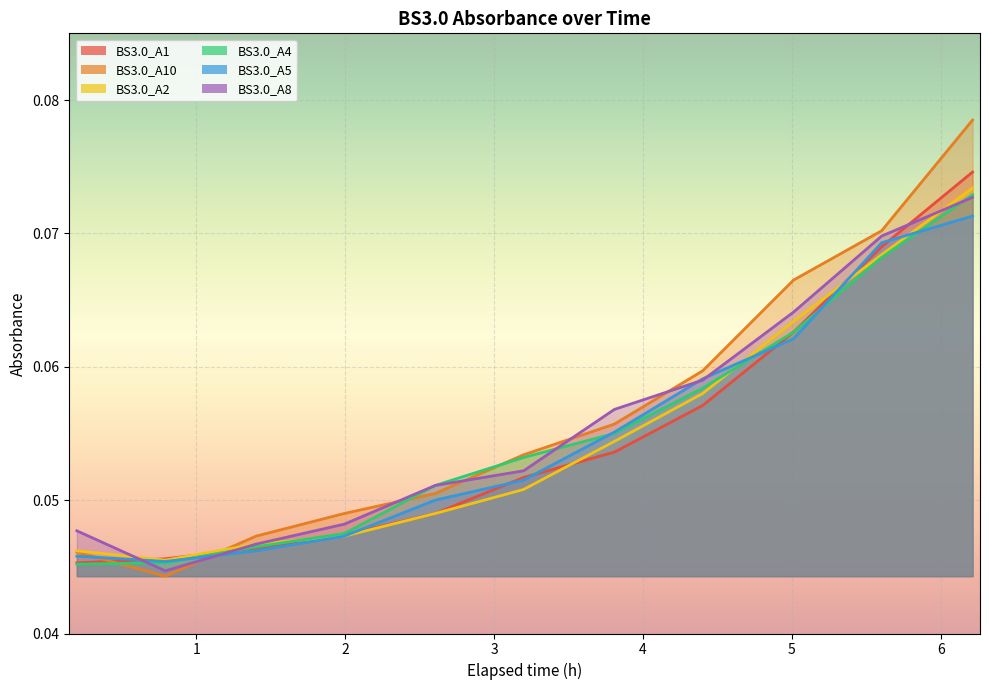

What is the highest value of the BS3.0_A2 series?

0.1